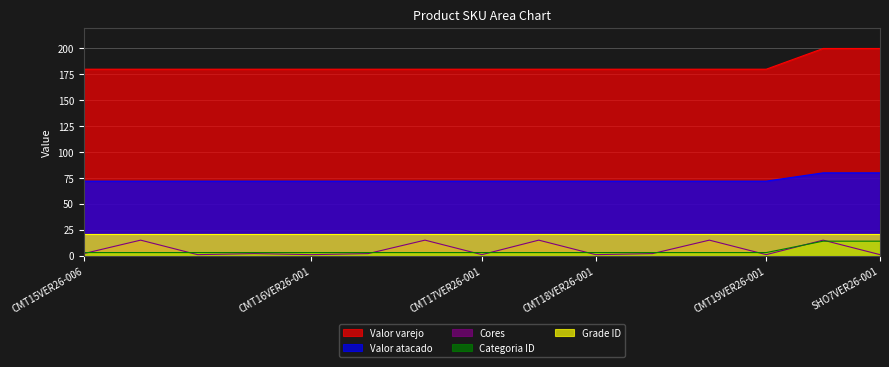

What is the maximum value shown in the chart?

200.0